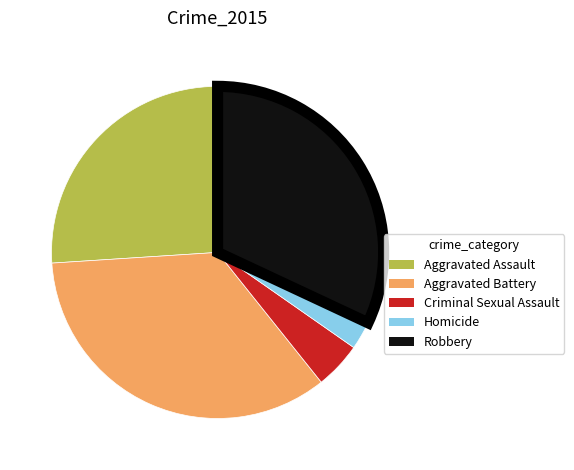

True or false: Aggravated Battery accounts for 49% of the total.

False